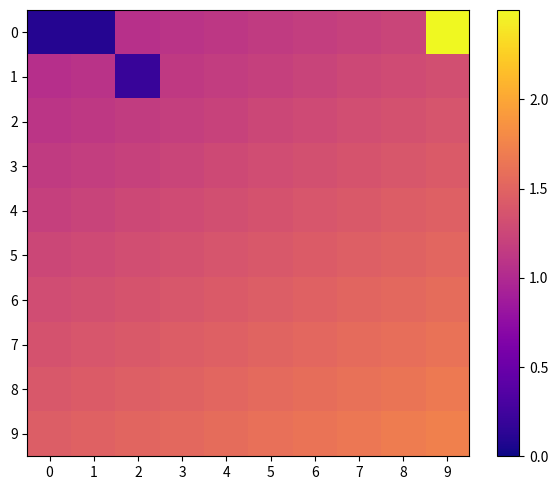

Reading left to right, transcribe all the data shown in this chart.

0: 0=0.1	1=0.1	2=1.1	3=1.1	4=1.1	5=1.1	6=1.2	7=1.2	8=1.2	9=2.5
1: 0=1.1	1=1.1	2=0.2	3=1.1	4=1.2	5=1.2	6=1.2	7=1.3	8=1.3	9=1.3
2: 0=1.1	1=1.1	2=1.2	3=1.2	4=1.2	5=1.2	6=1.3	7=1.3	8=1.3	9=1.4
3: 0=1.1	1=1.2	2=1.2	3=1.2	4=1.3	5=1.3	6=1.3	7=1.4	8=1.4	9=1.4
4: 0=1.2	1=1.2	2=1.3	3=1.3	4=1.3	5=1.3	6=1.4	7=1.4	8=1.4	9=1.5
5: 0=1.2	1=1.3	2=1.3	3=1.3	4=1.4	5=1.4	6=1.4	7=1.5	8=1.5	9=1.5
6: 0=1.3	1=1.3	2=1.4	3=1.4	4=1.4	5=1.4	6=1.5	7=1.5	8=1.5	9=1.6
7: 0=1.4	1=1.4	2=1.4	3=1.4	4=1.5	5=1.5	6=1.5	7=1.6	8=1.6	9=1.6
8: 0=1.4	1=1.4	2=1.5	3=1.5	4=1.5	5=1.5	6=1.6	7=1.6	8=1.6	9=1.7
9: 0=1.4	1=1.5	2=1.5	3=1.5	4=1.6	5=1.6	6=1.6	7=1.7	8=1.7	9=1.7